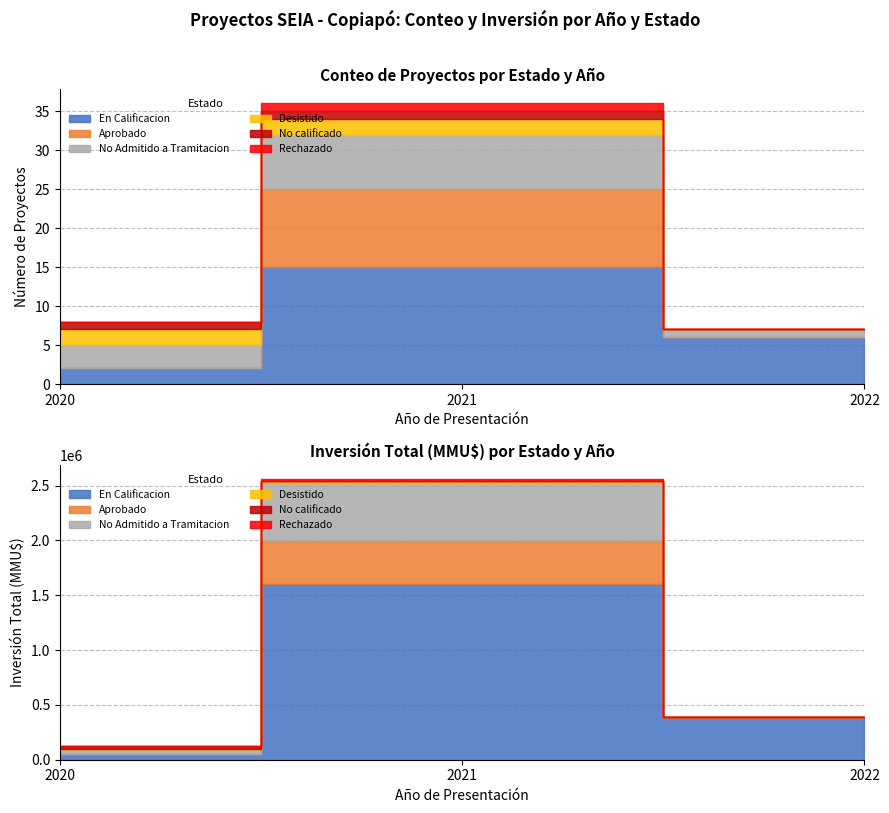

What is the total value across all series at 2021?

36